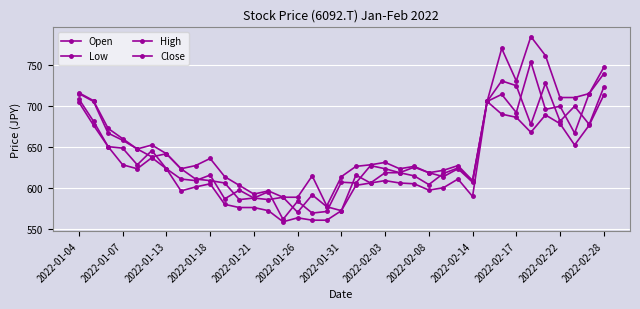

Is this an area chart (filled region under the line)?

No